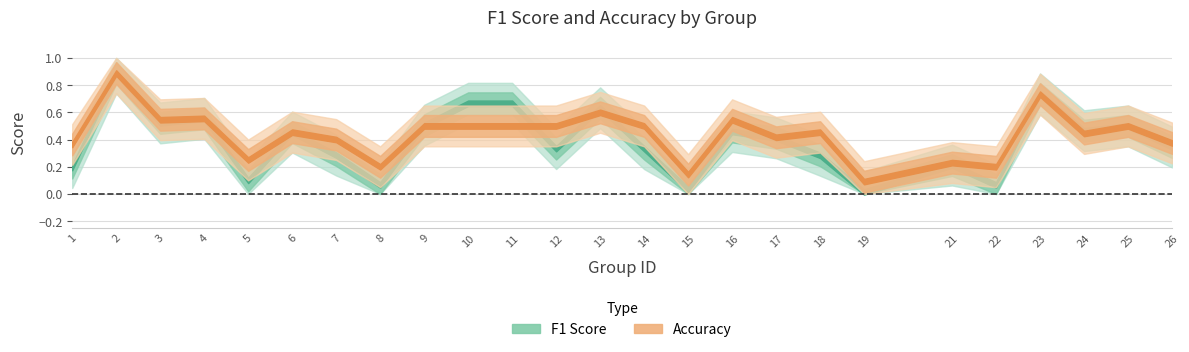

Between which two adjacent categories do f1 and accuracy first intersect?

8 and 9